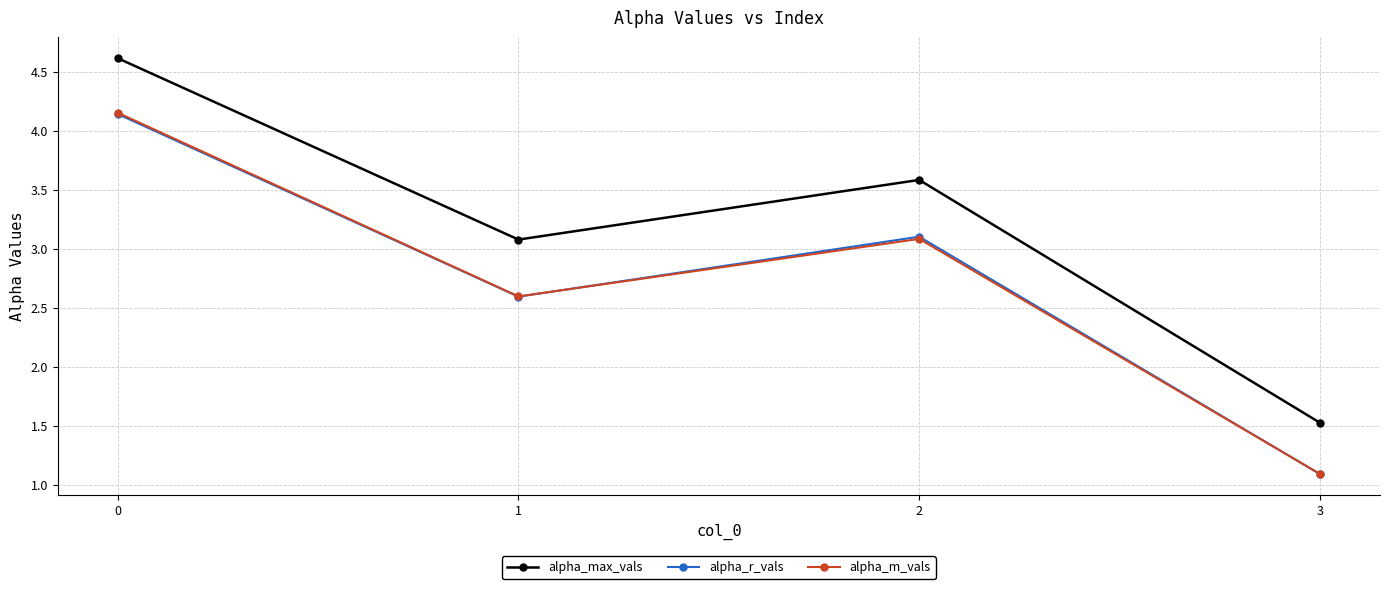

What is the sum of all alpha_r_vals values?

10.9